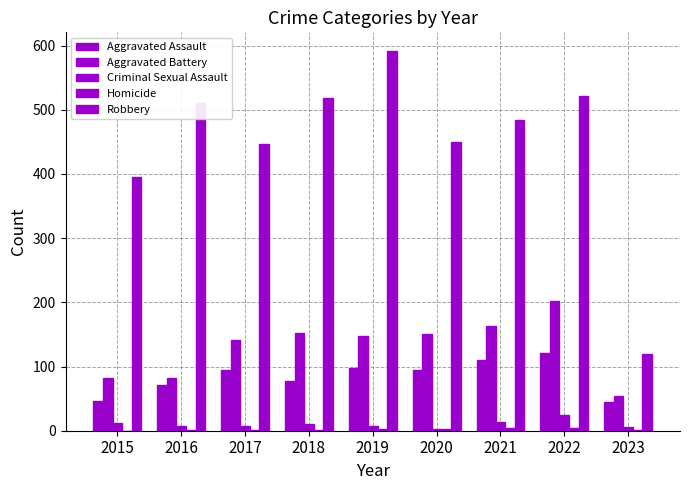

Which has a higher value, 2021 or 2016?

2021